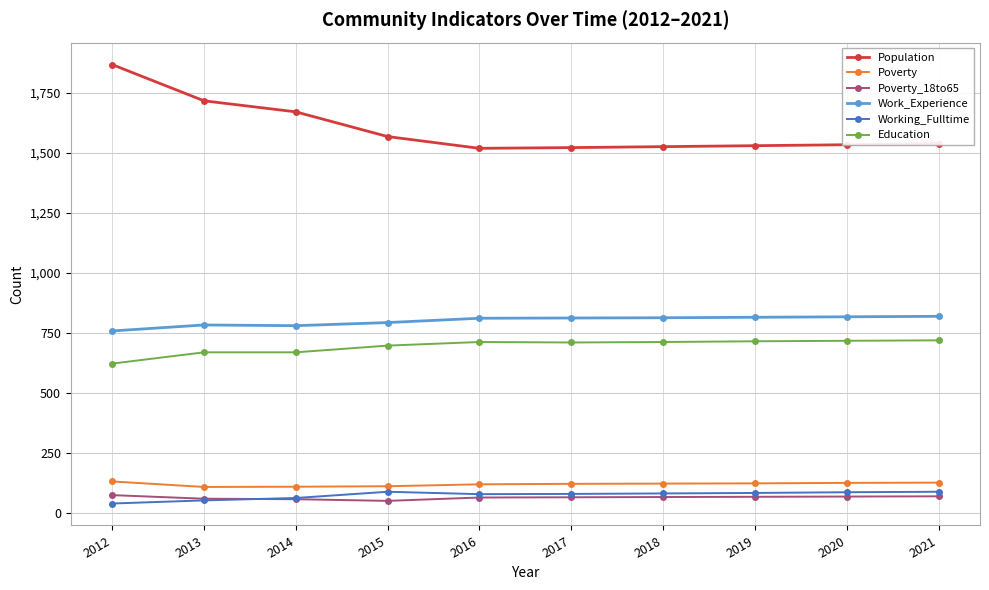

What is the maximum value shown in the chart?

1867